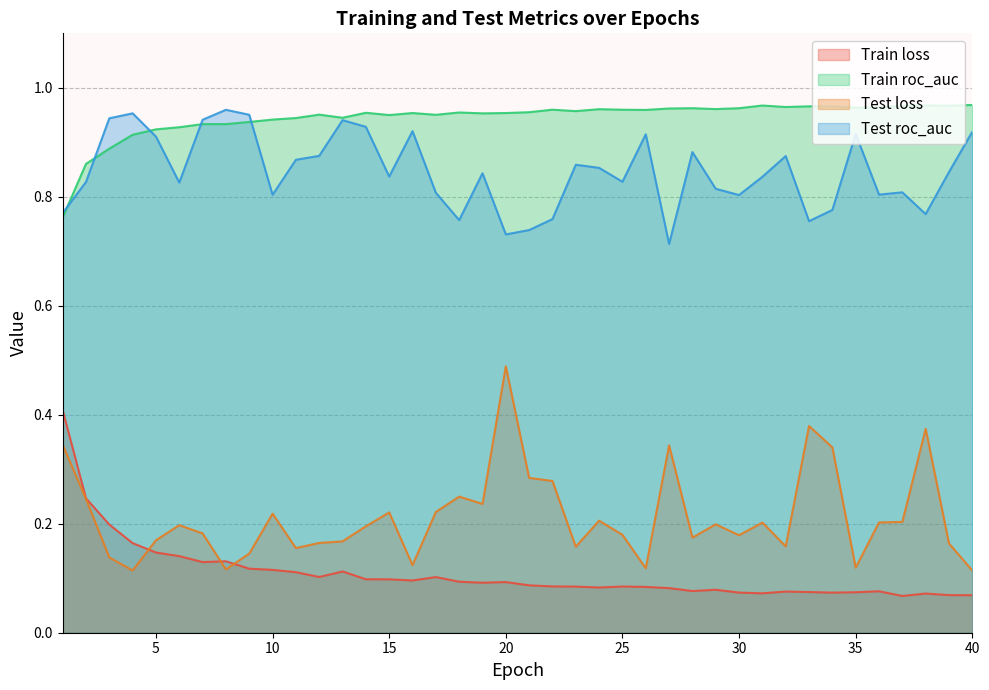

How many interior local peaks does the Train loss series have?

9